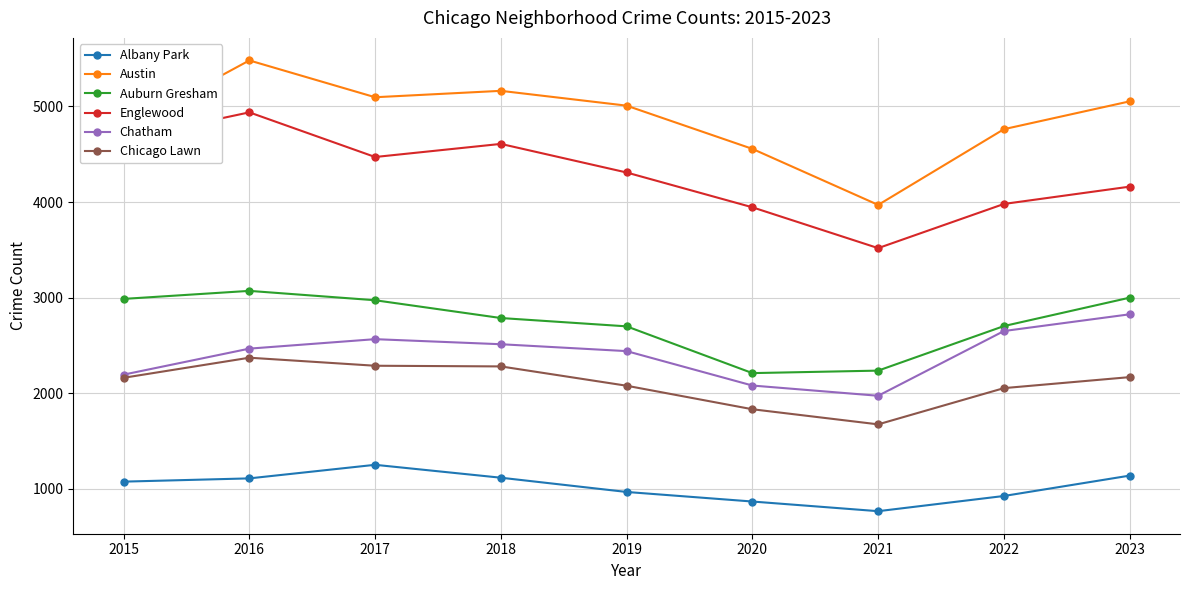

At which category does the chart reach its minimum across all series?

2021